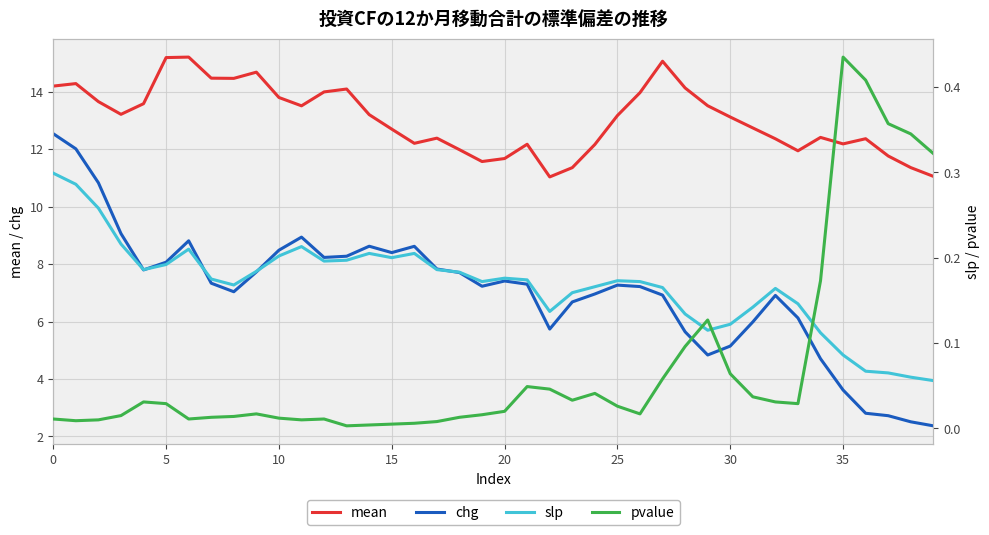

What is the difference between the maximum and minimum values in the slp series?

0.2